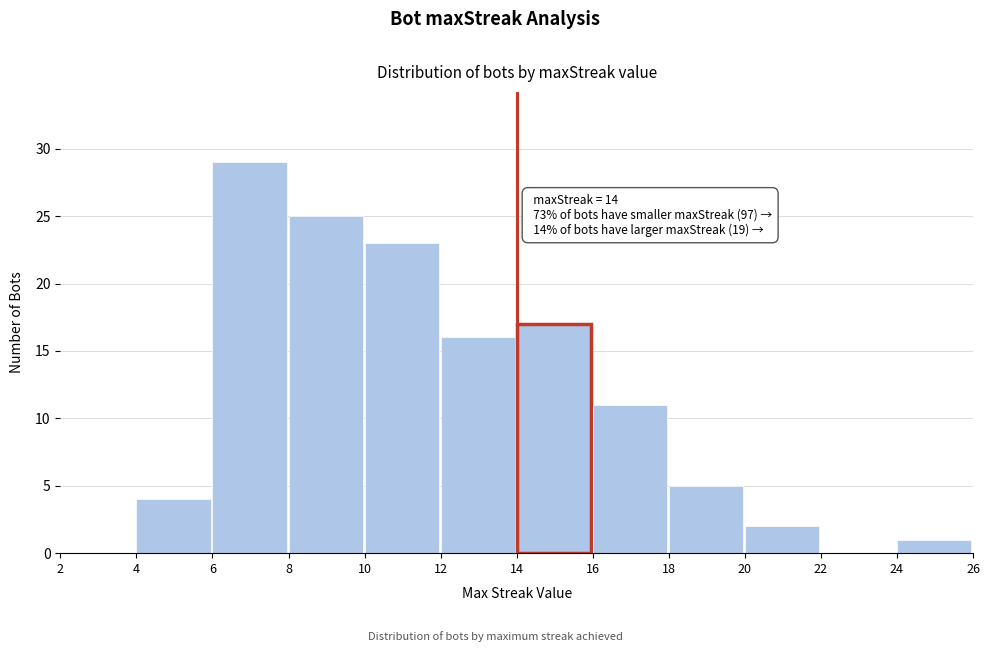

Over which range of the x-axis is the bar tallest?

6 to 8